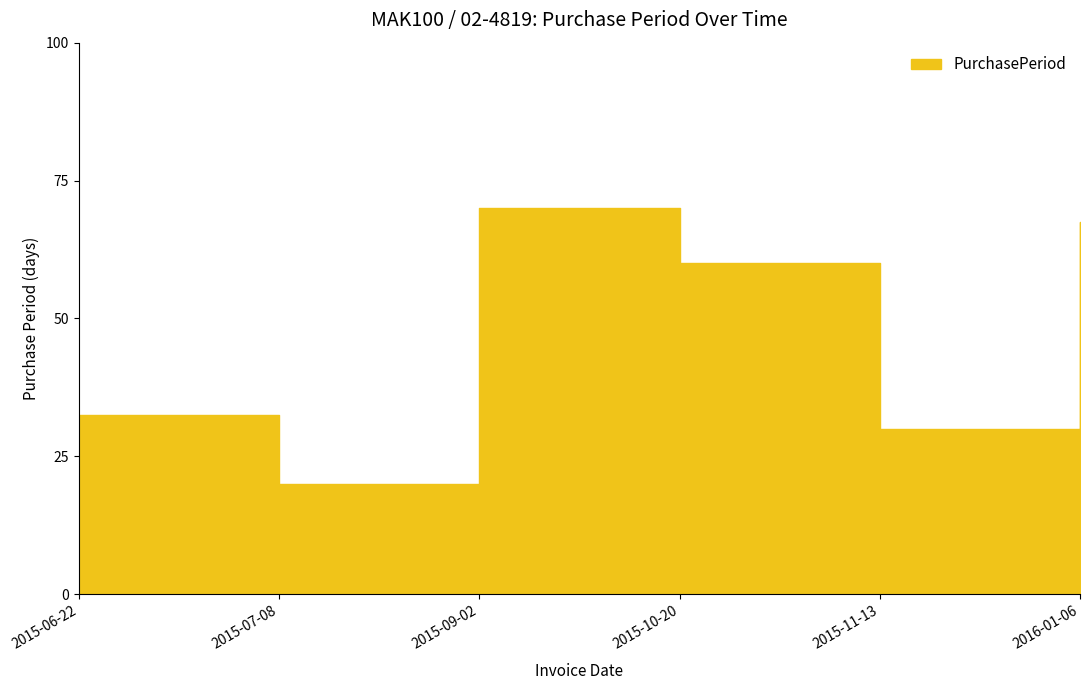

What is the ratio of the value at 2015-07-08 to the value at 2015-06-22?

0.6